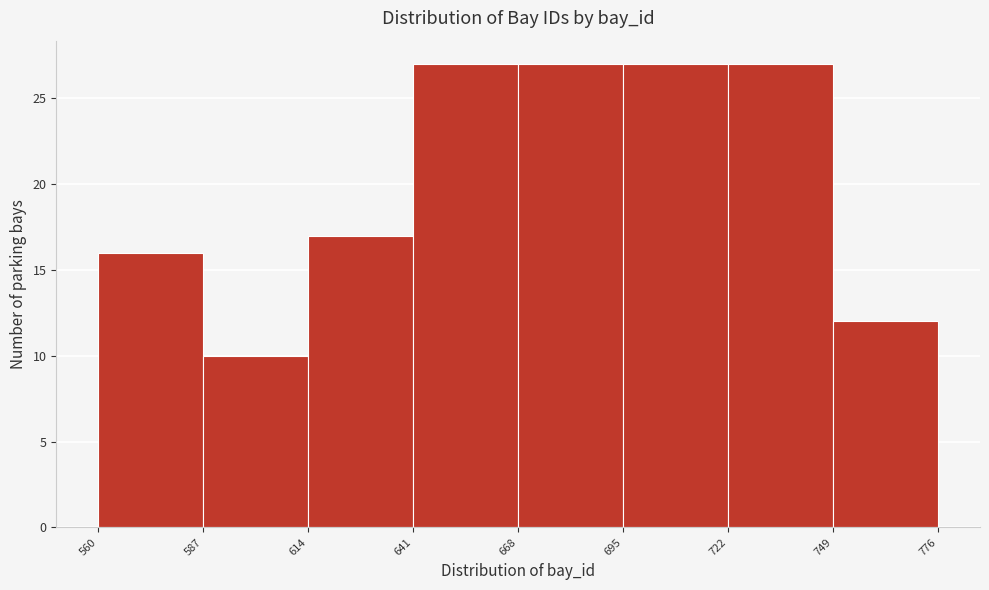

Reading left to right, list every bar in this chart as the range it spans on the x-axis followed by its height. The values are not printed on the chart, so give them approximately, as read against the axis.

560 to 587: 16
587 to 614: 10
614 to 641: 17
641 to 668: 27
668 to 695: 27
695 to 722: 27
722 to 749: 27
749 to 776: 12